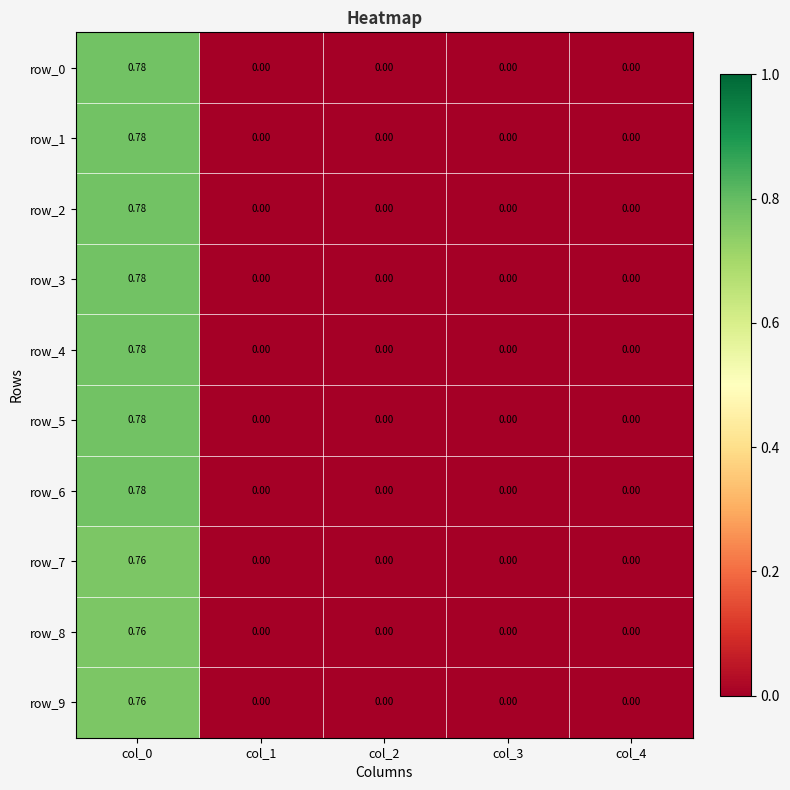

True or false: row_8 has a value of 0.0 at col_4.

True